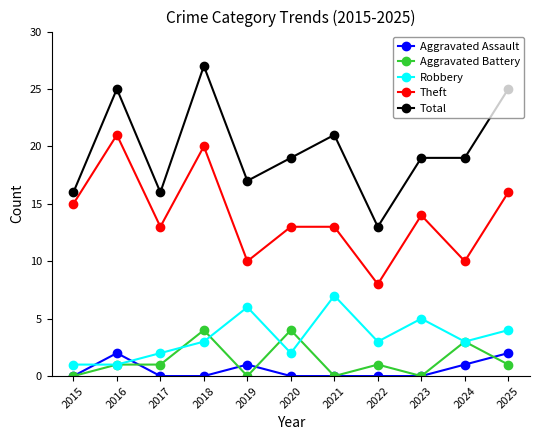

Reading left to right, extract all data points from this chart.

Aggravated Assault: 2015=0	2016=2	2017=0	2018=0	2019=1	2020=0	2021=0	2022=0	2023=0	2024=1	2025=2
Aggravated Battery: 2015=0	2016=1	2017=1	2018=4	2019=0	2020=4	2021=0	2022=1	2023=0	2024=3	2025=1
Robbery: 2015=1	2016=1	2017=2	2018=3	2019=6	2020=2	2021=7	2022=3	2023=5	2024=3	2025=4
Theft: 2015=15	2016=21	2017=13	2018=20	2019=10	2020=13	2021=13	2022=8	2023=14	2024=10	2025=16
Total: 2015=16	2016=25	2017=16	2018=27	2019=17	2020=19	2021=21	2022=13	2023=19	2024=19	2025=25